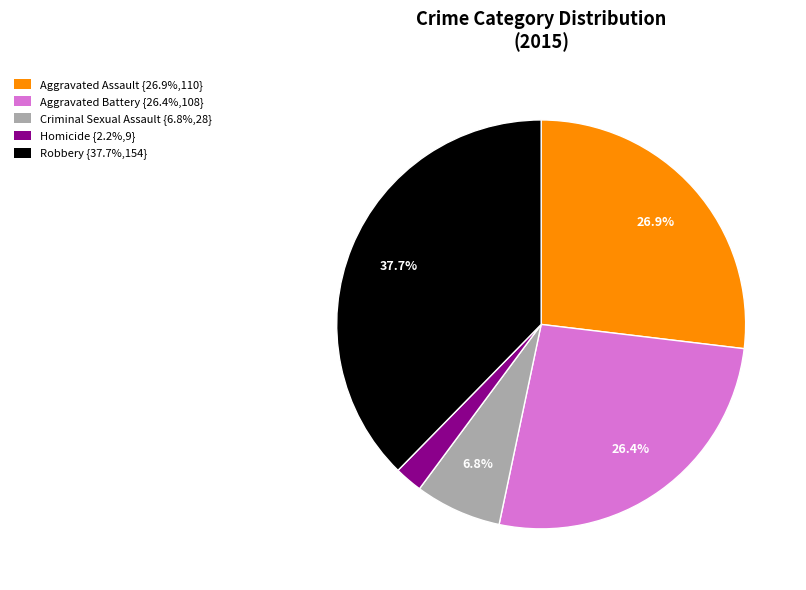

True or false: Aggravated Assault accounts for 33% of the total.

False